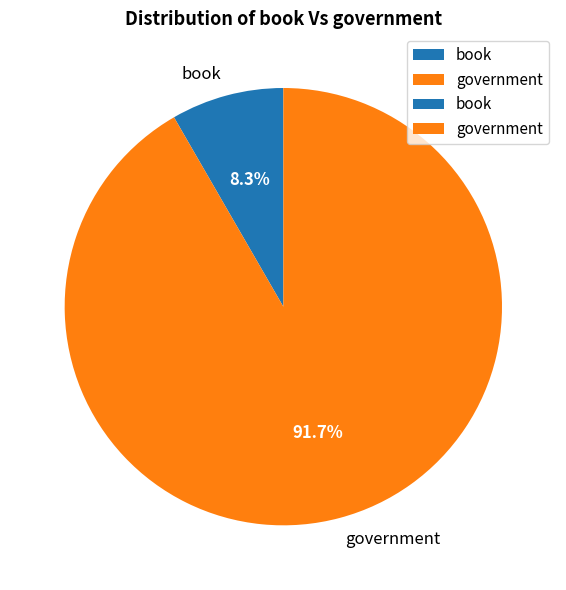

What percentage is NOT represented by book?

91.7%